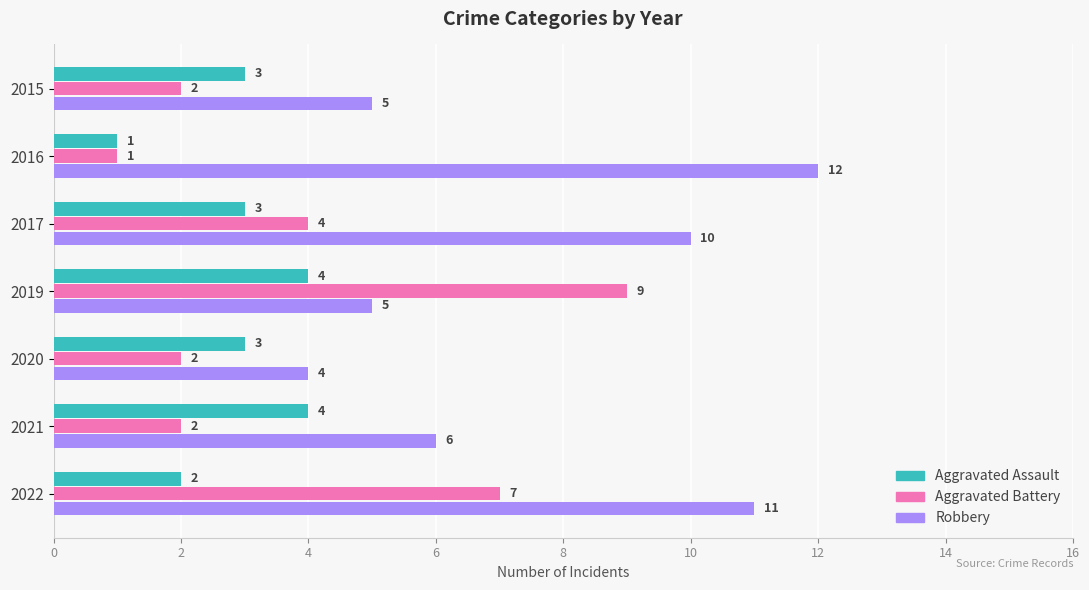

At which category does the chart reach its minimum across all series?

2016